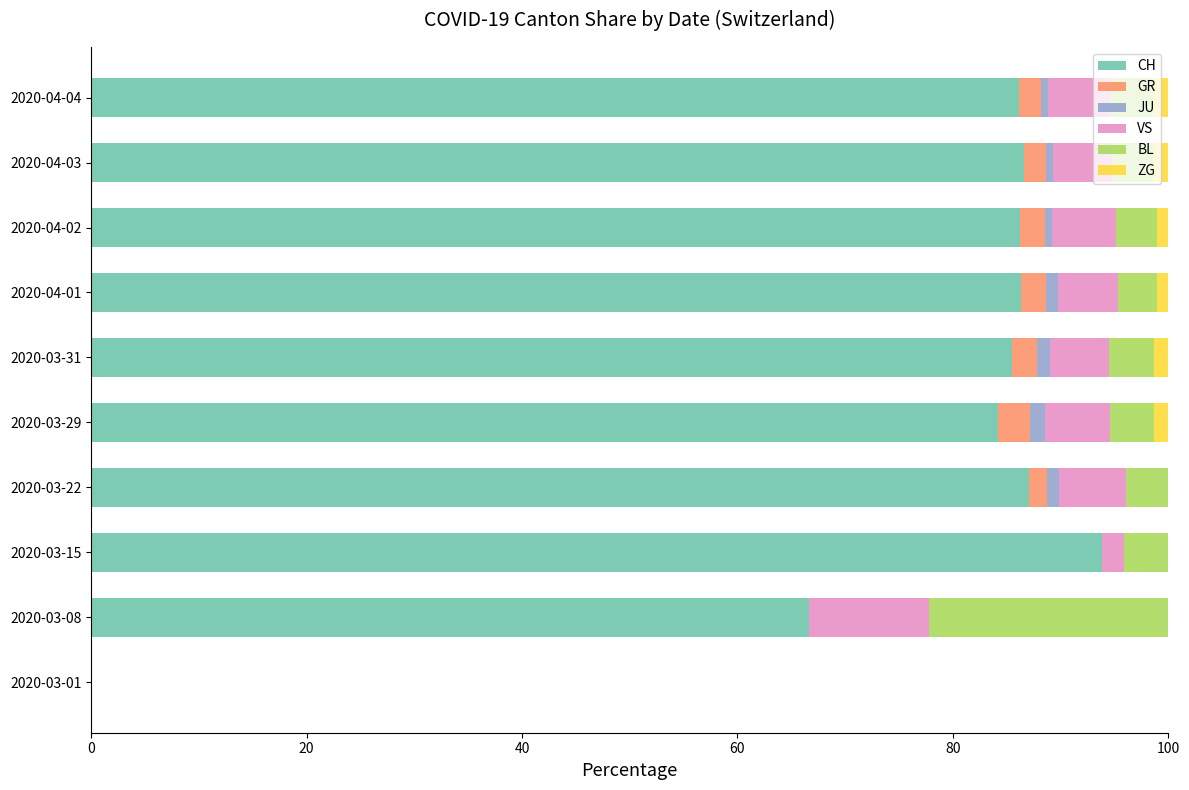

Which category has the highest value in the CH series?

2020-03-15